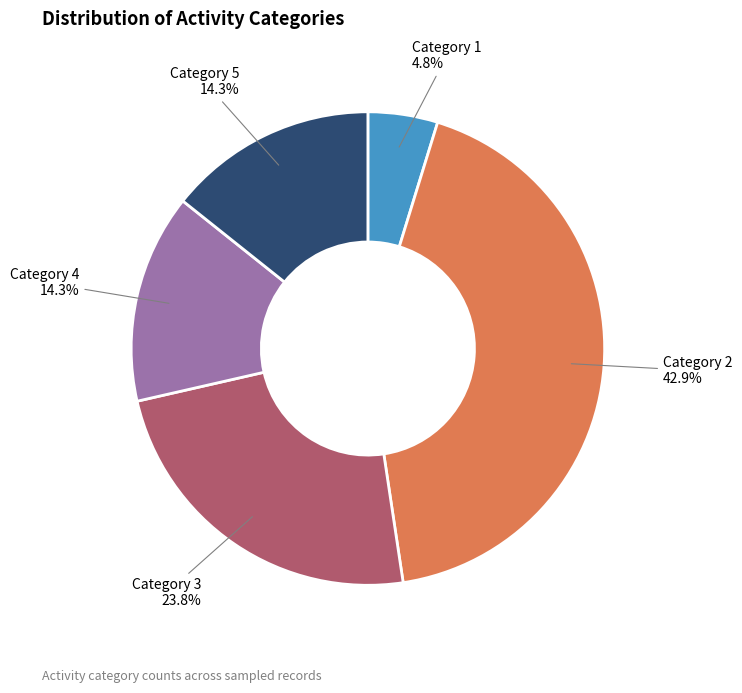

Do Category 1 and Category 2 together represent more than half of the pie?

No